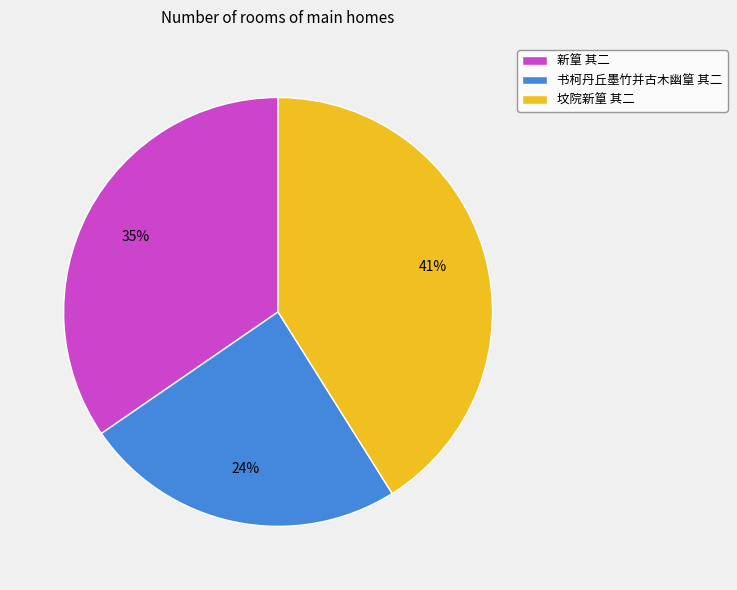

What percentage is the 新篁 其二 slice, to the nearest percent?

35%